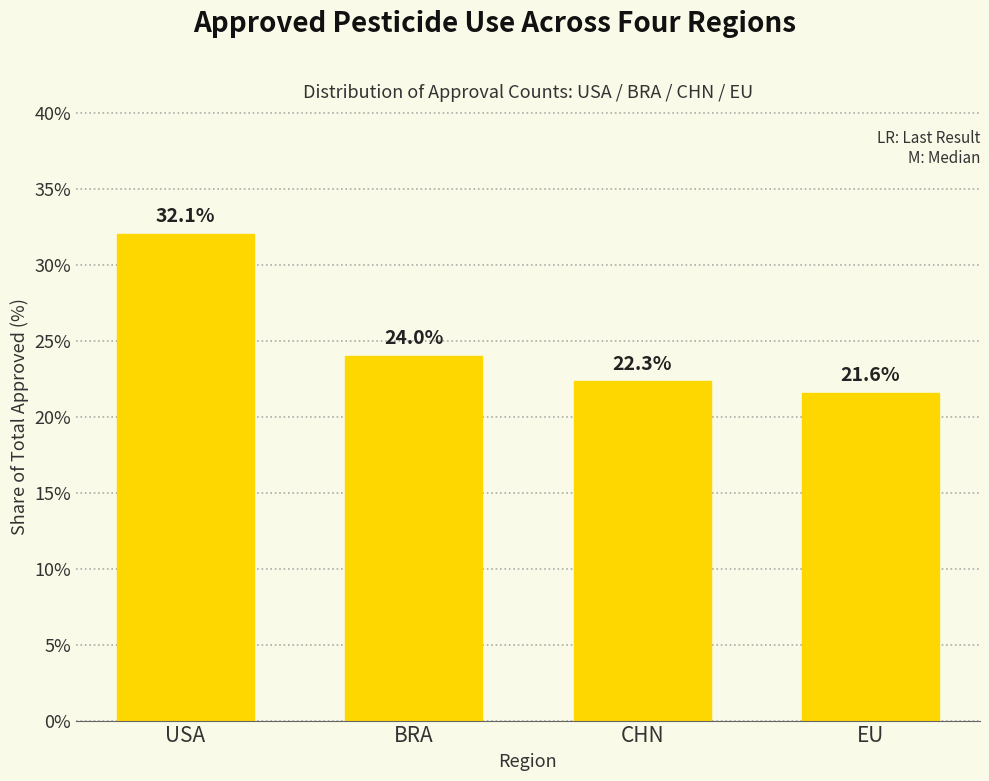

Reading left to right, what are all the values shown in this chart?

32.1	24.0	22.3	21.6